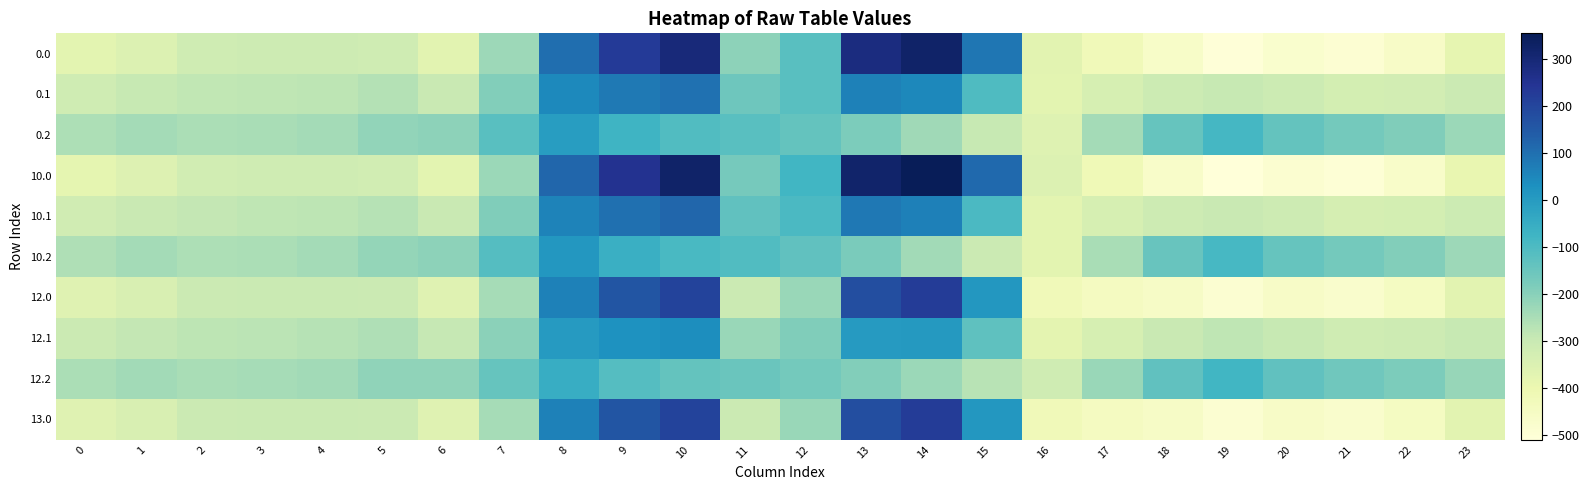

How many data points does each series have?

24